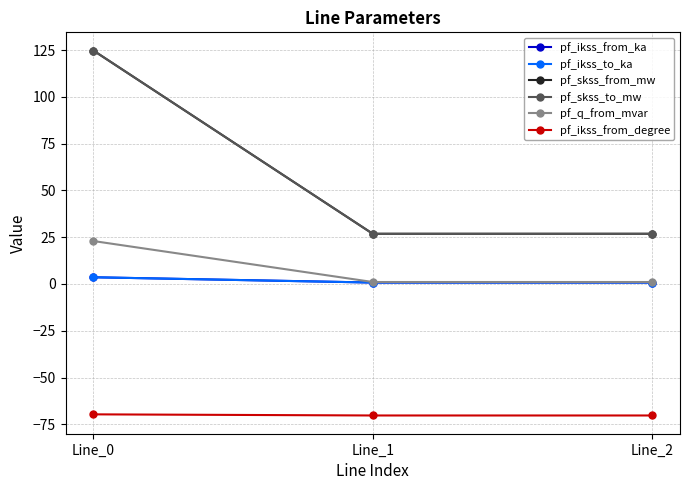

Is this an area chart (filled region under the line)?

No